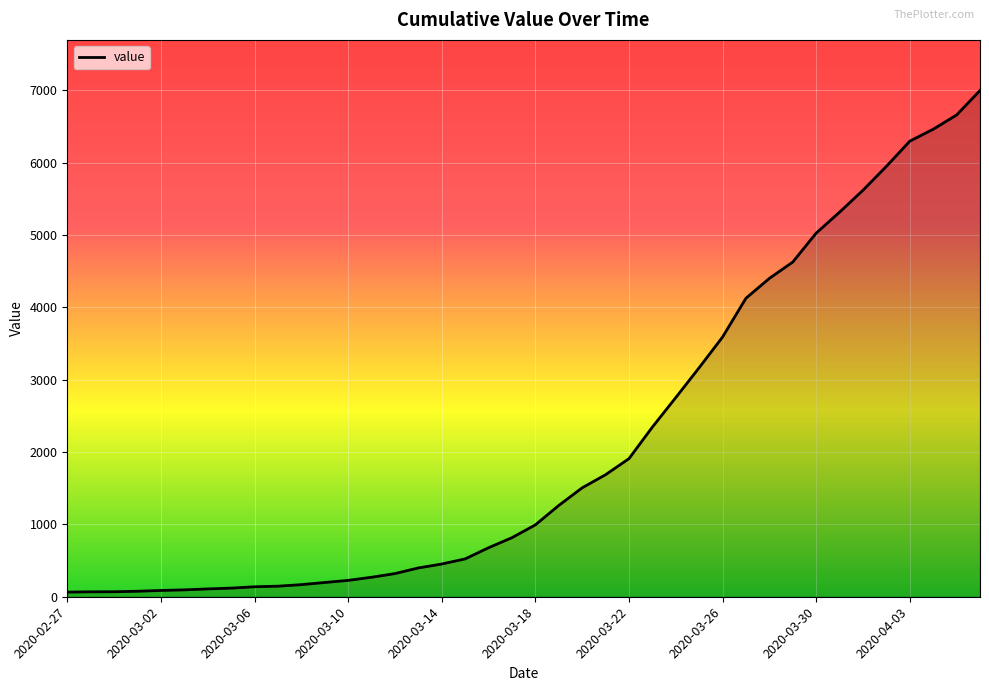

Is it true that the value at 2020-03-30 is 5025?

True